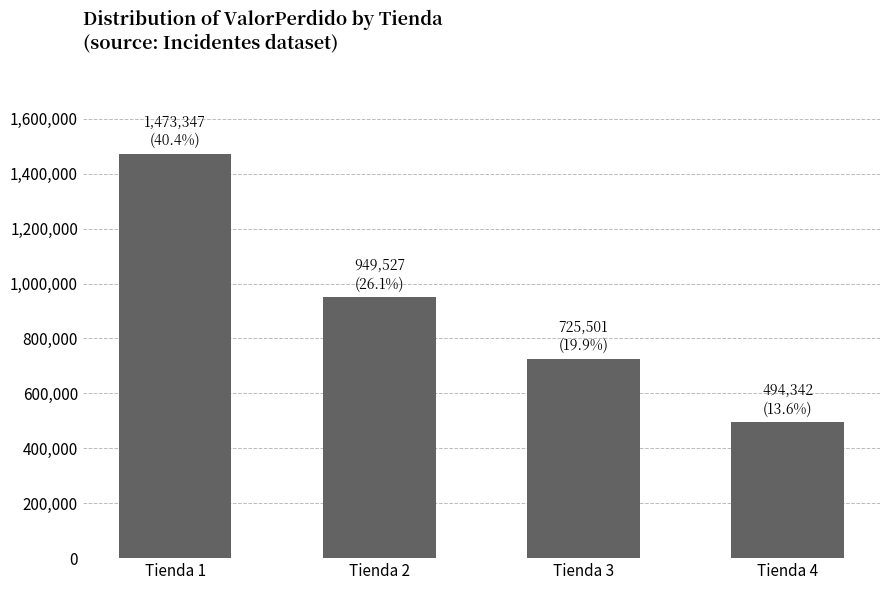

The chart shows a value of 1473347 at Tienda 1. True or false?

True